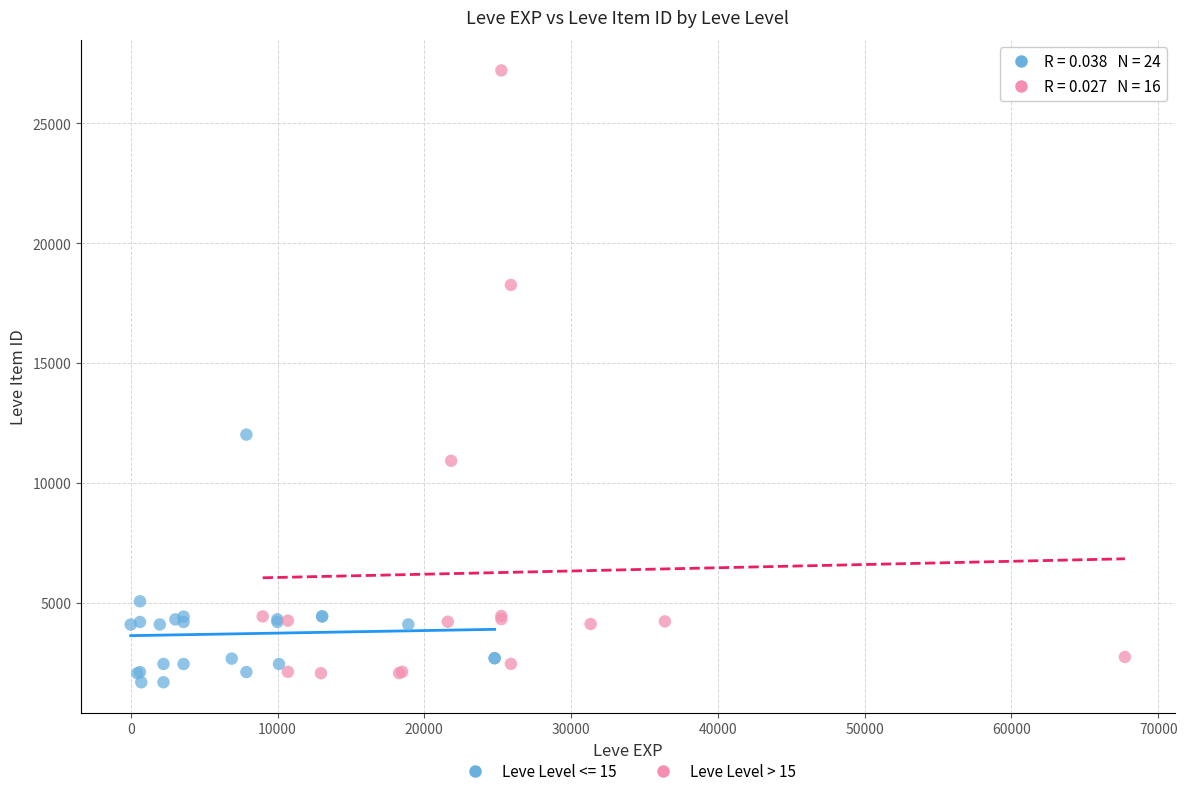

Which series has the largest Y range (max minus min)?

Leve Level > 15